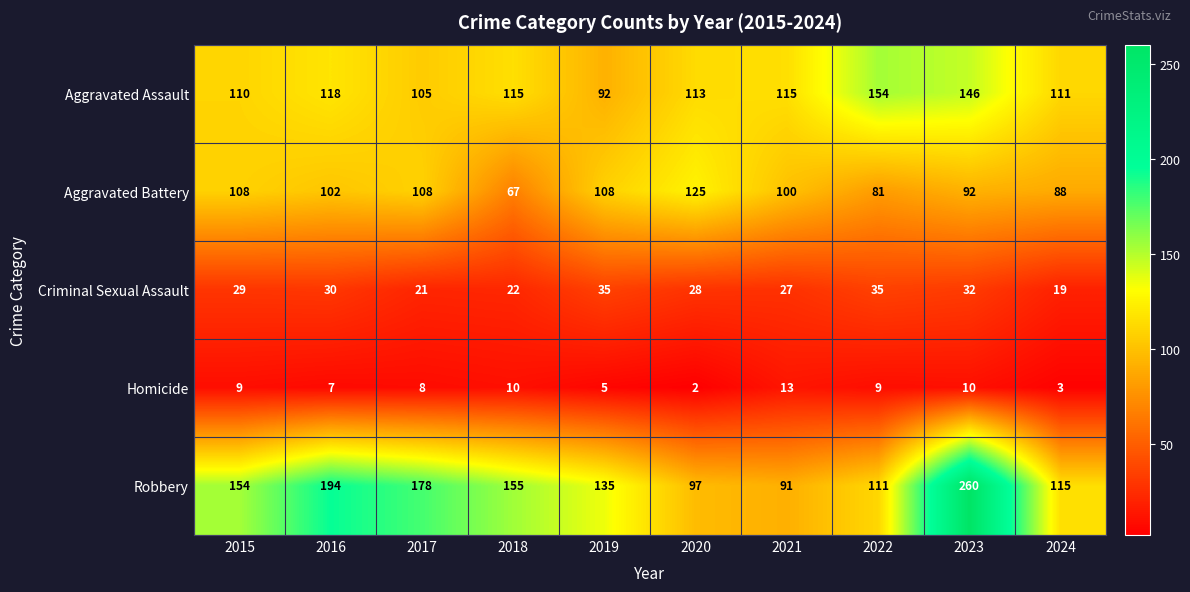

True or false: Robbery has a value of 145 at 2023.

False